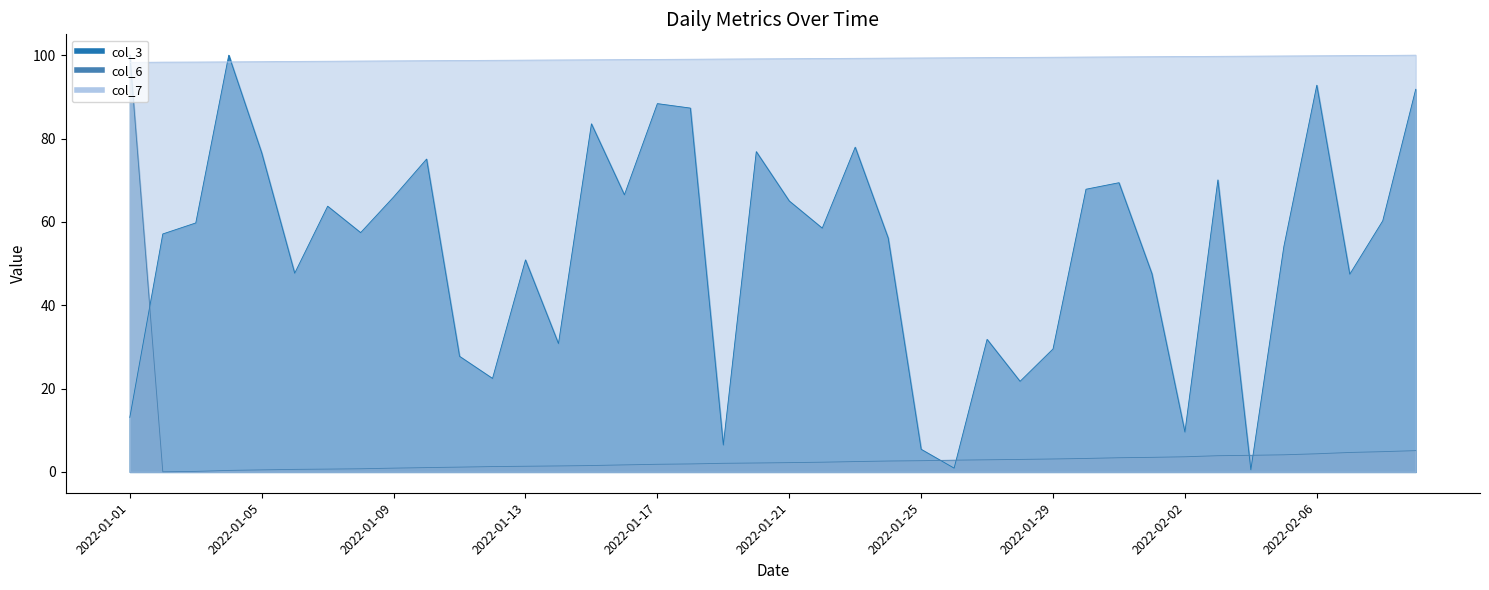

At which category is the sum across all series the highest?

2022-01-01